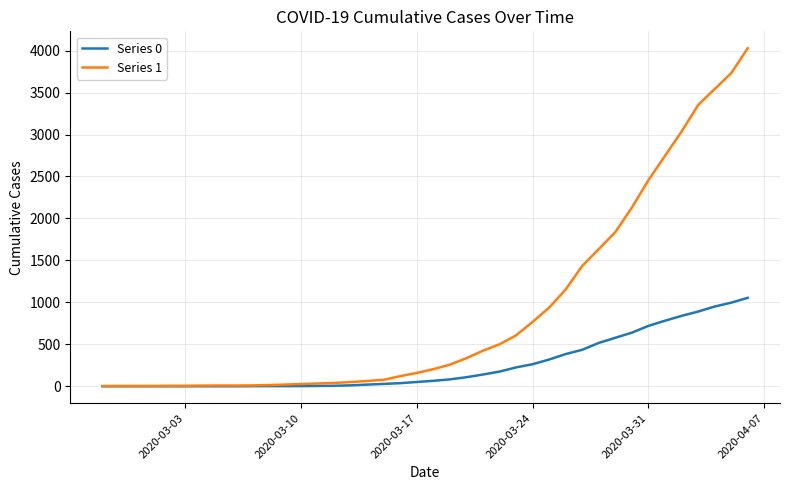

Which series has the largest total across all categories?

Series 1